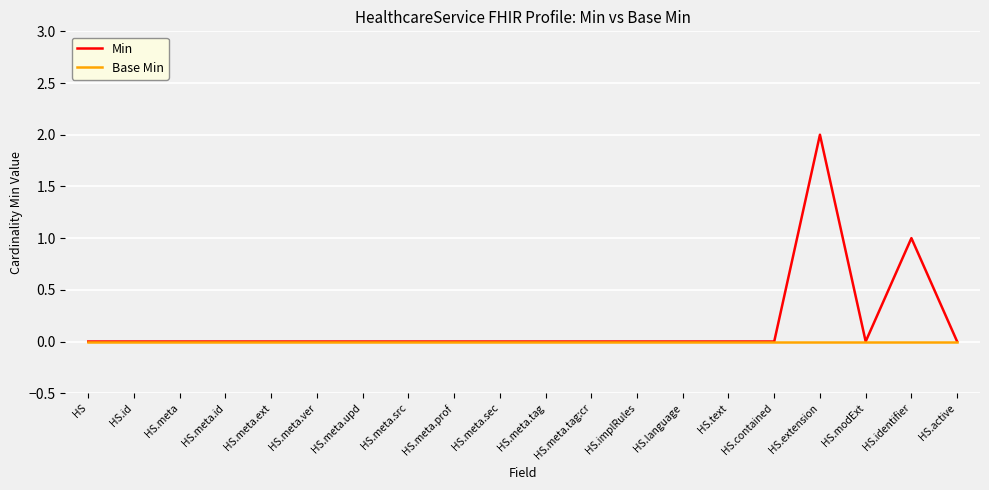

List the series in order of their peak value, highest first.

Min, Base Min